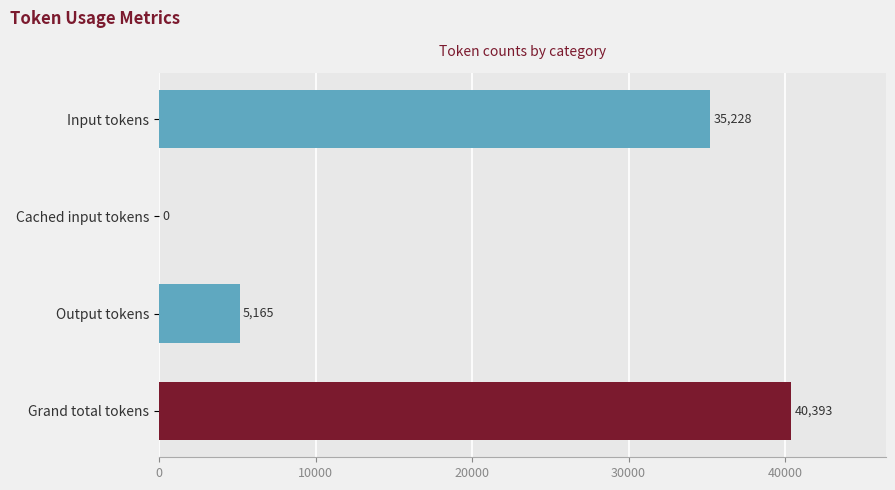

Is it true that the value at Grand total tokens is 40393?

True